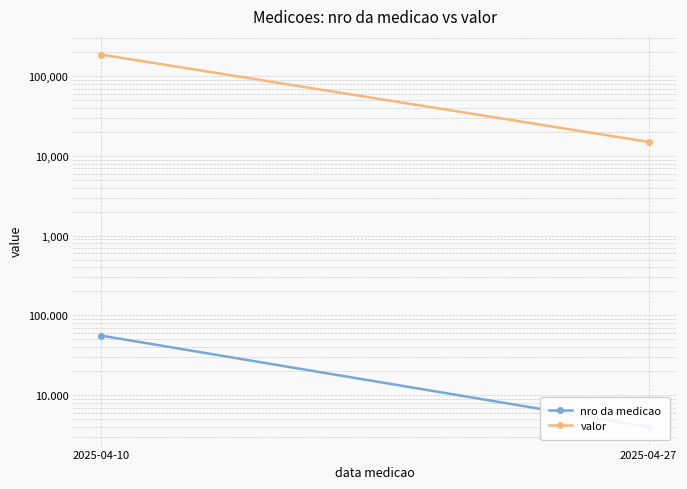

Which series has the largest range (max minus min)?

valor